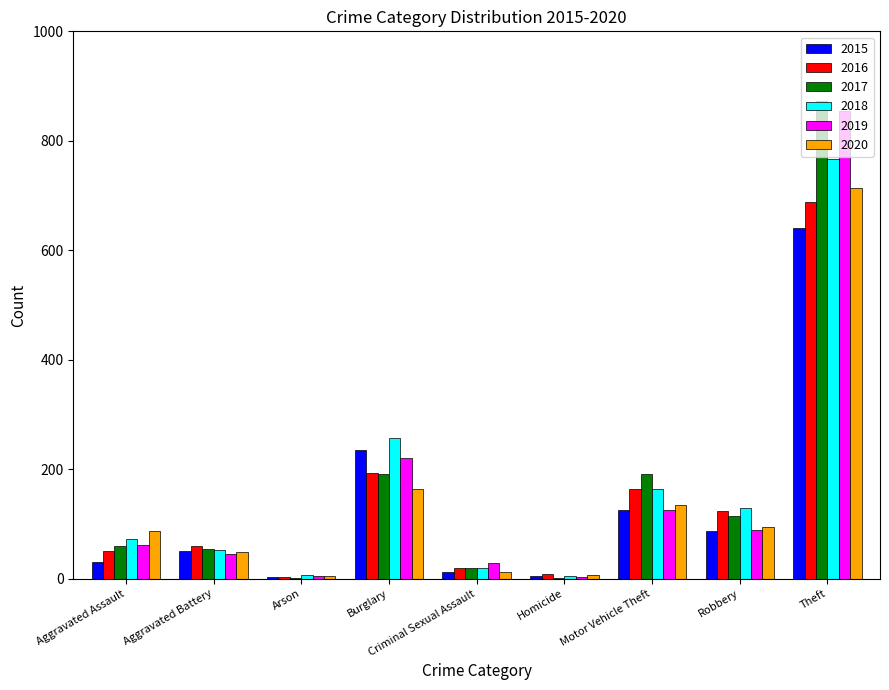

Count the number of data series in this chart.

6